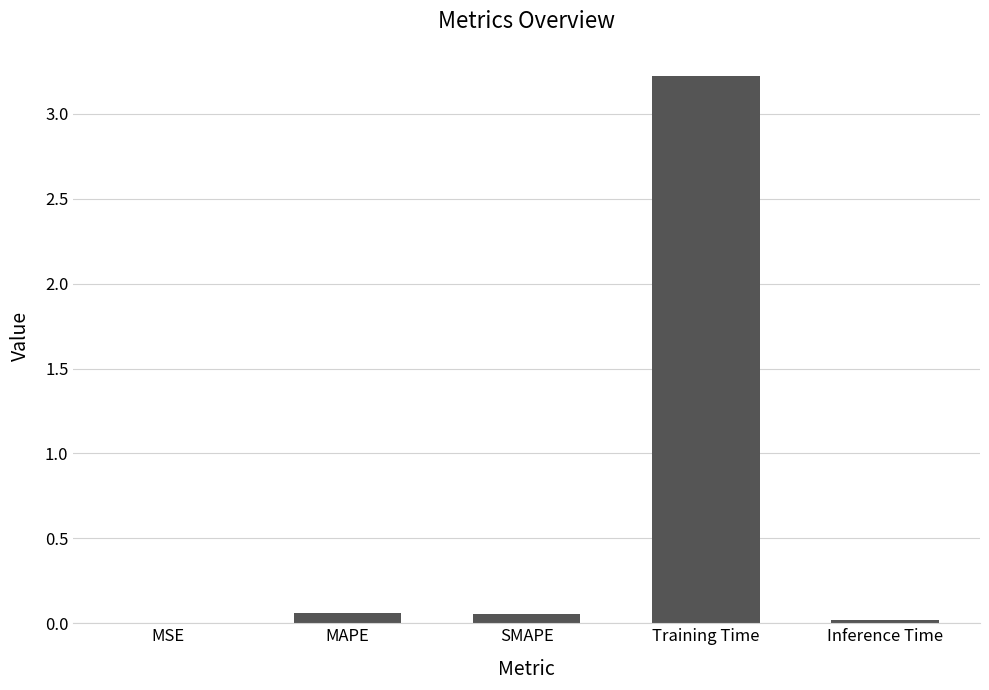

What is the approximate value at Training Time?

3.2